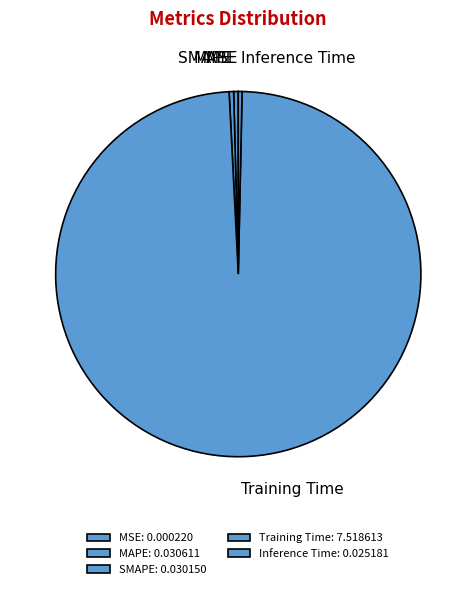

The Training Time slice represents 99% of the pie. True or false?

True